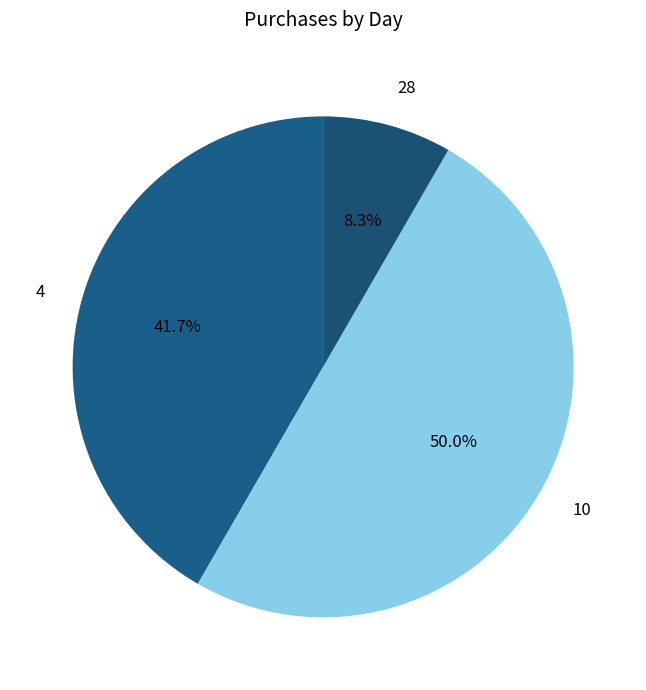

How many segments does this pie chart have?

3